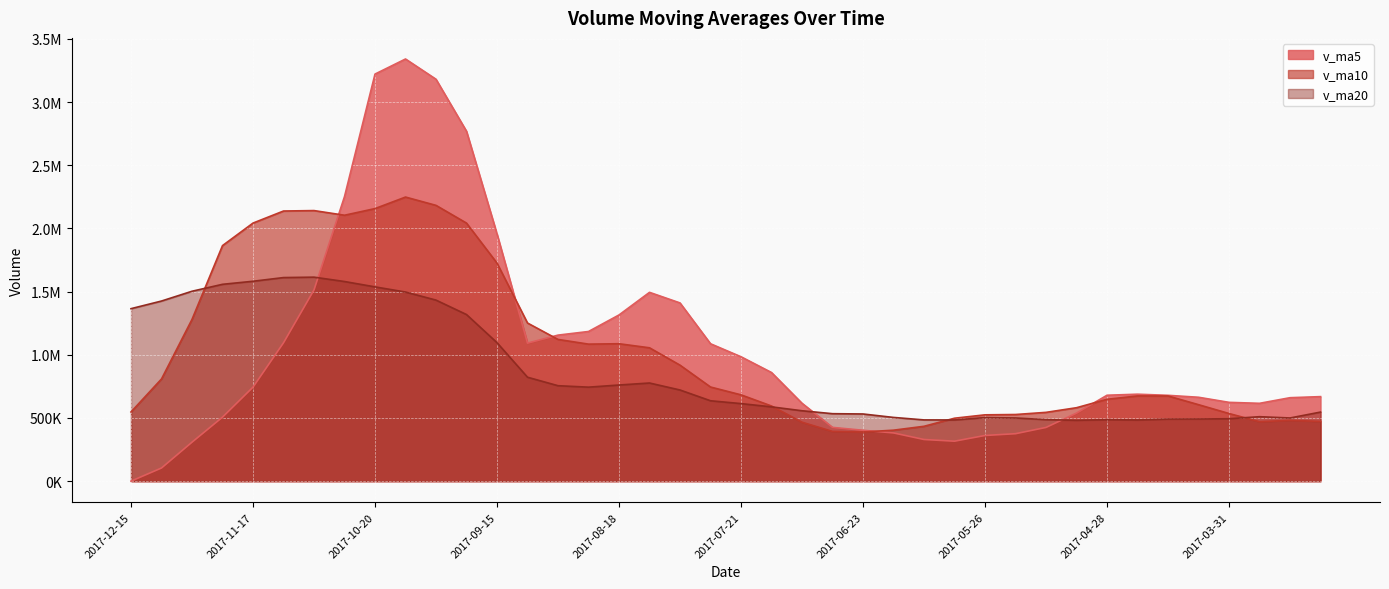

What is the label of the 6th point from the right?

2017-04-14